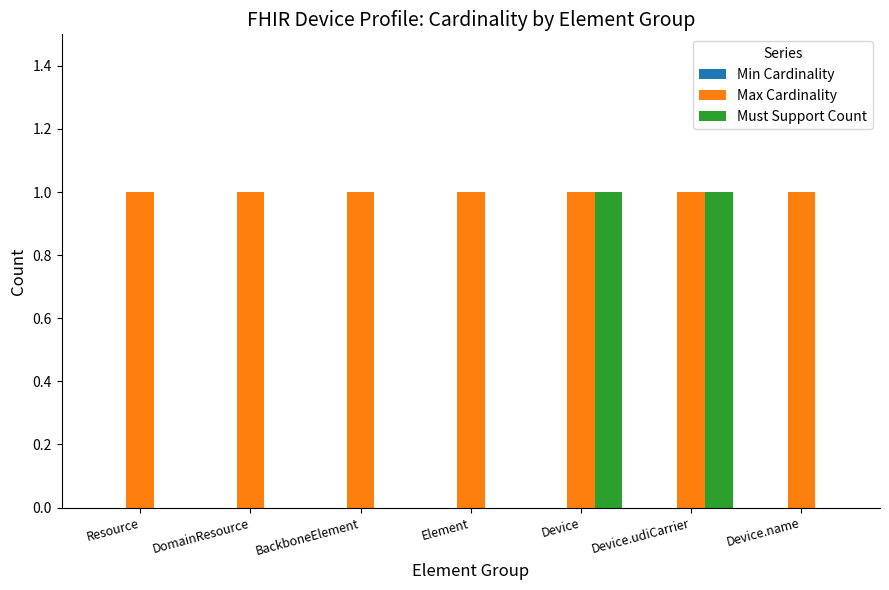

Is the value of Max Cardinality at Resource greater than the value of Must Support Count at Resource?

Yes